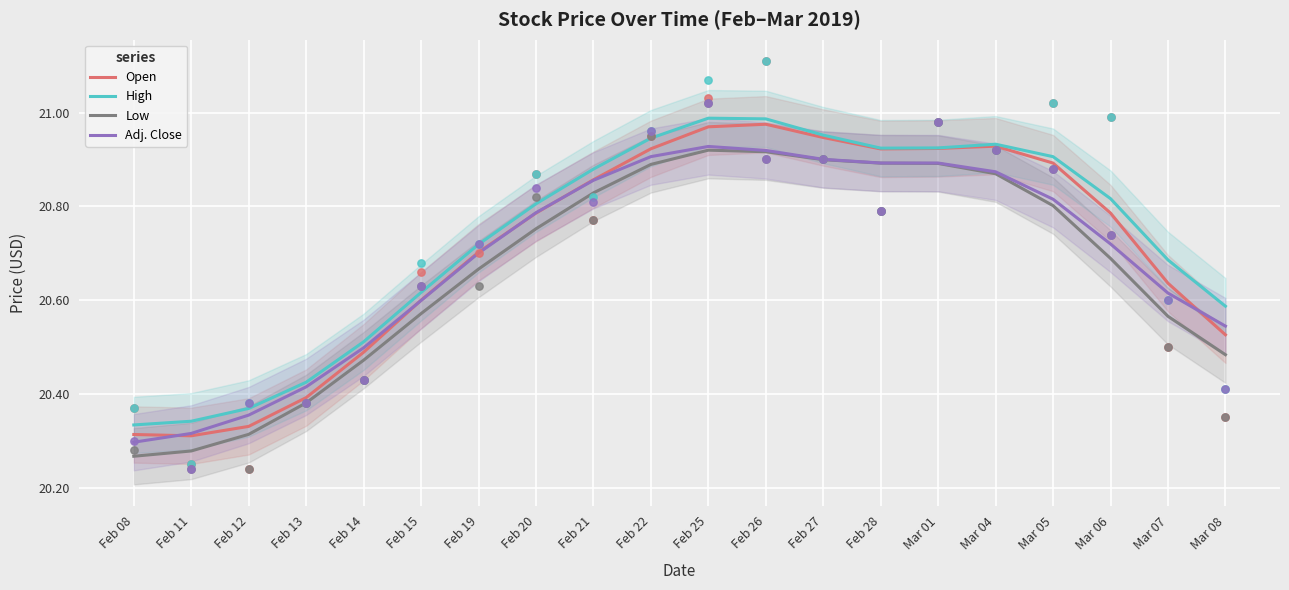

What are all the series names shown in the legend?

Open, High, Low, Adj. Close